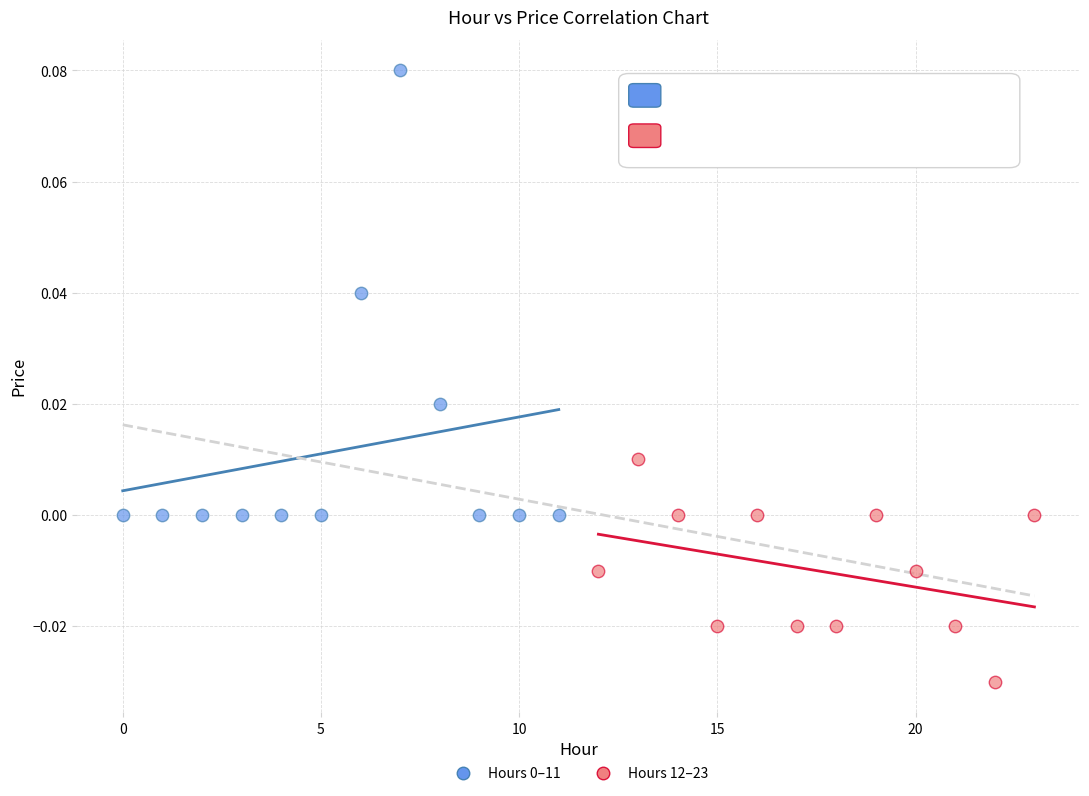

Which series contains the lowest Y value?

Hours 12–23